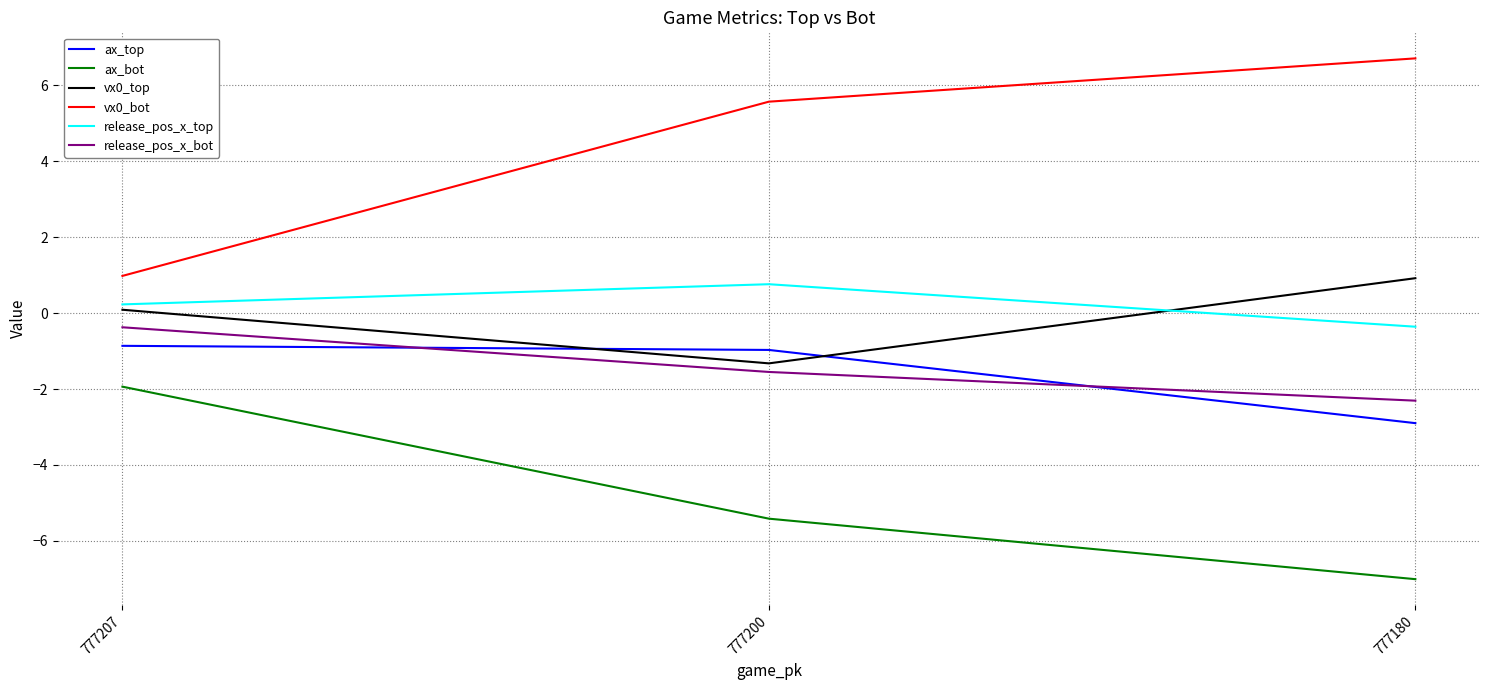

What is the difference between the highest and lowest values at 777180?

13.7